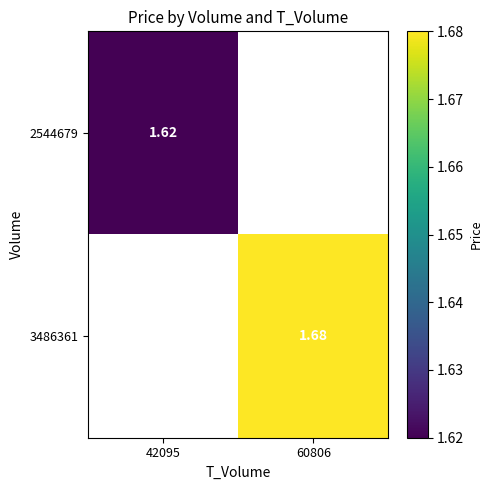

Is the value of 3486361 at 60806 greater than the value of 2544679 at 42095?

Yes